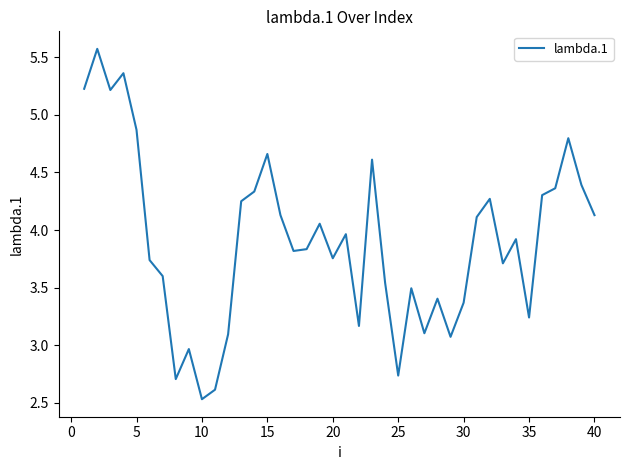

What is the greatest value displayed?

5.6